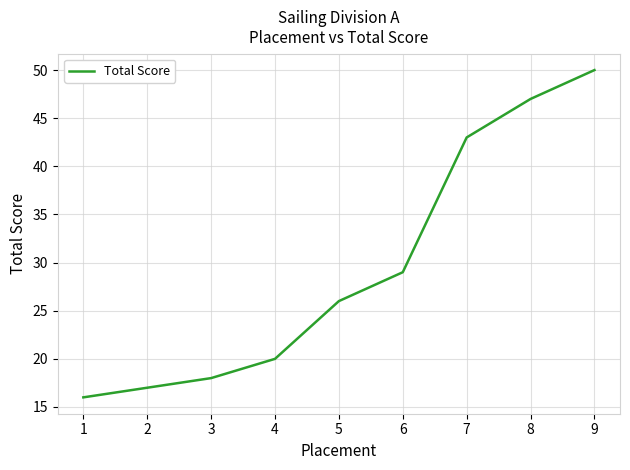

Between 4 and 8, which is larger?

8